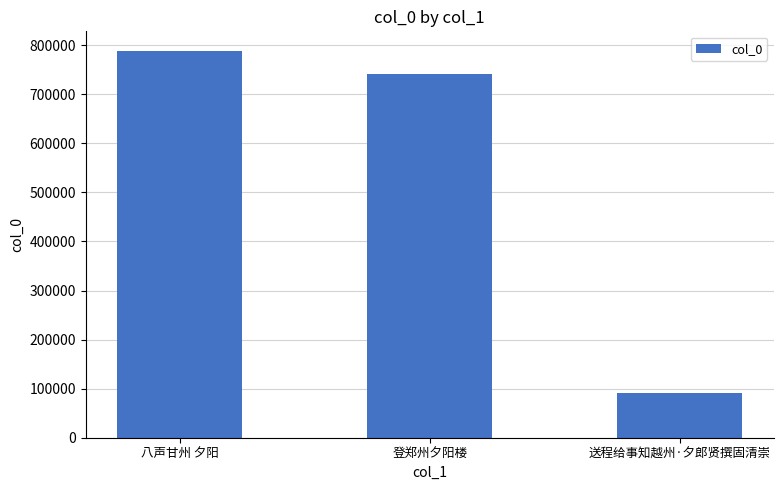

Between 八声甘州 夕阳 and 送程给事知越州·夕郎贤撰固清崇, which is larger?

八声甘州 夕阳